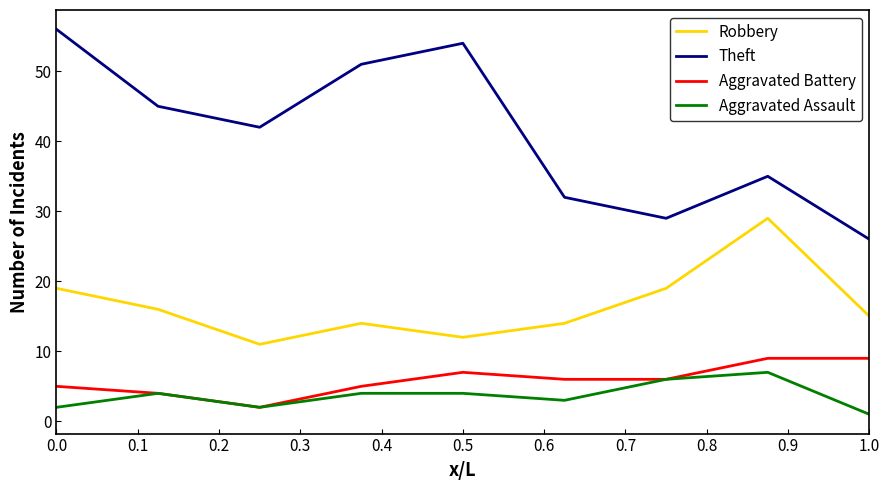

What is the minimum value shown in the chart?

1